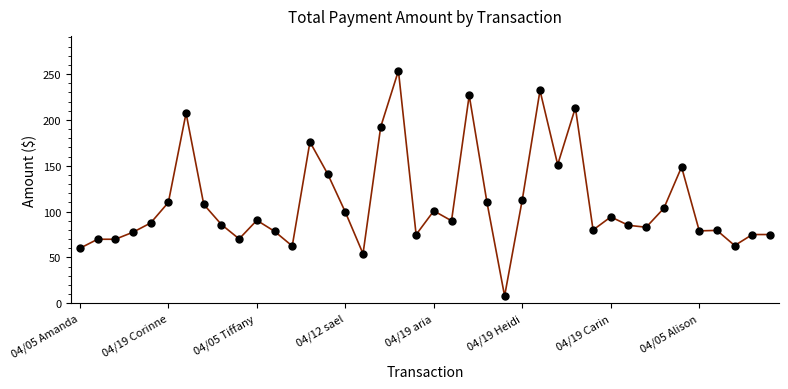

True or false: there are more than 0 points higher than both neighbors.

True